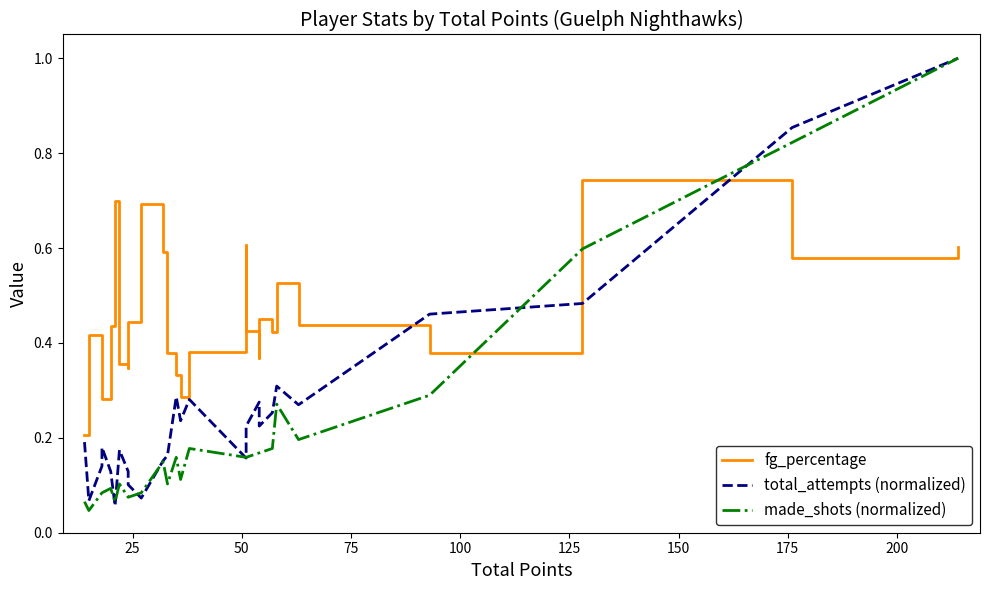

How many lines are shown in the chart?

3